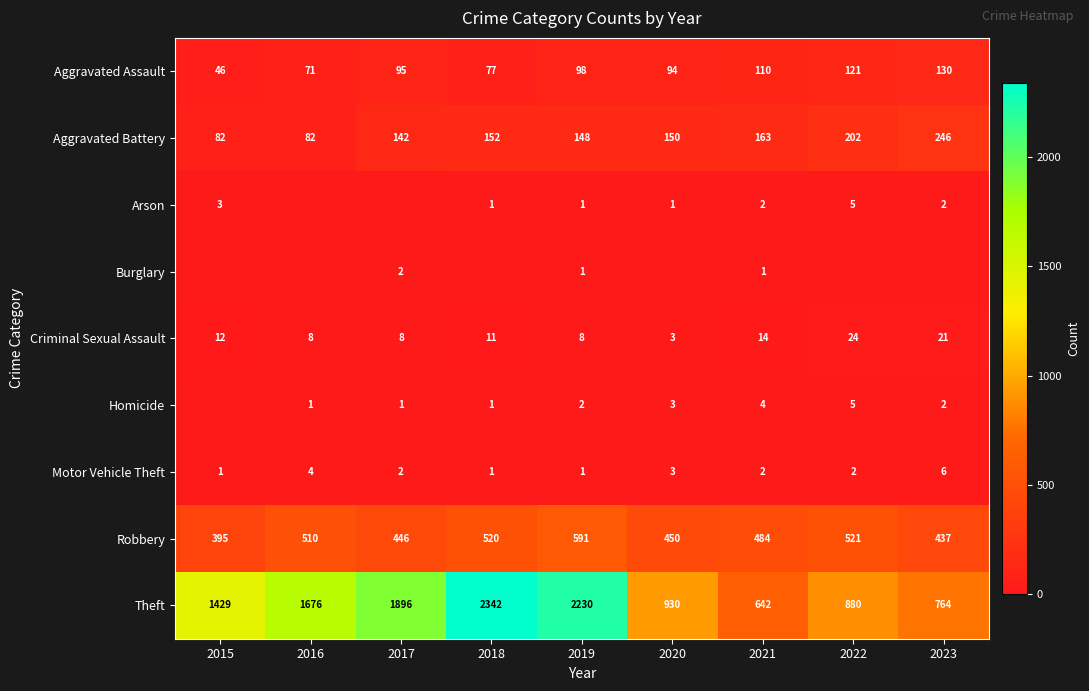

The Theft series shows 1288 at 2018. True or false?

False